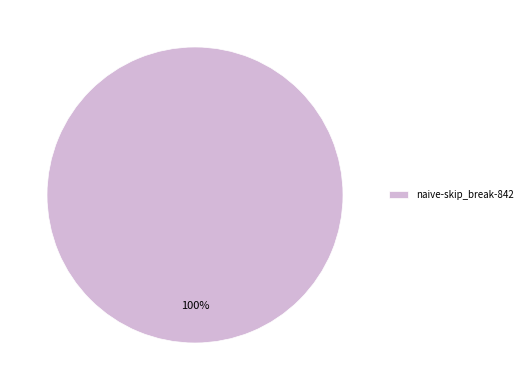

True or false: naive-skip_break-842 accounts for 100% of the total.

True